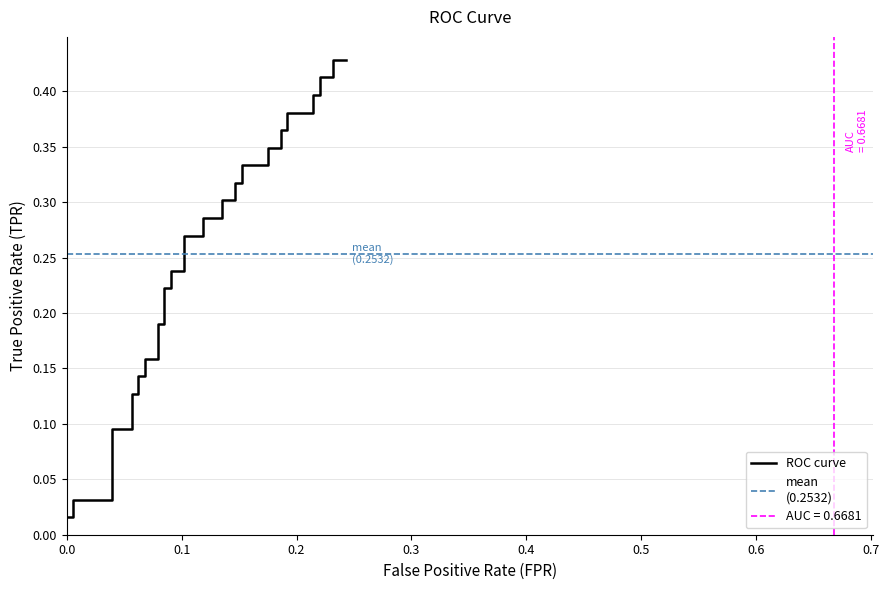

What is the maximum value shown in the chart?

0.4